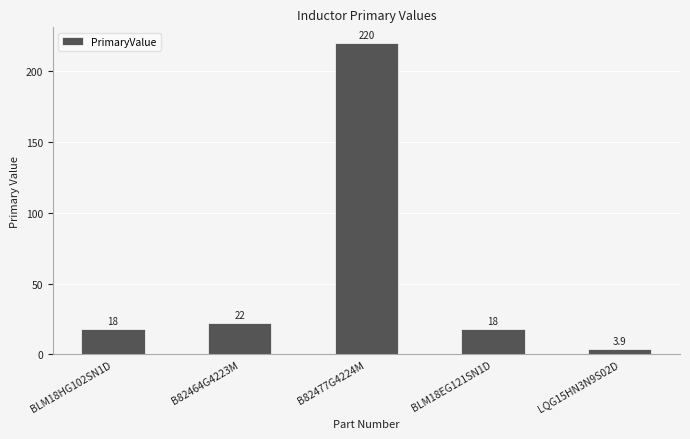

What is the change in value from B82477G4224M to LQG15HN3N9S02D?

-216.1